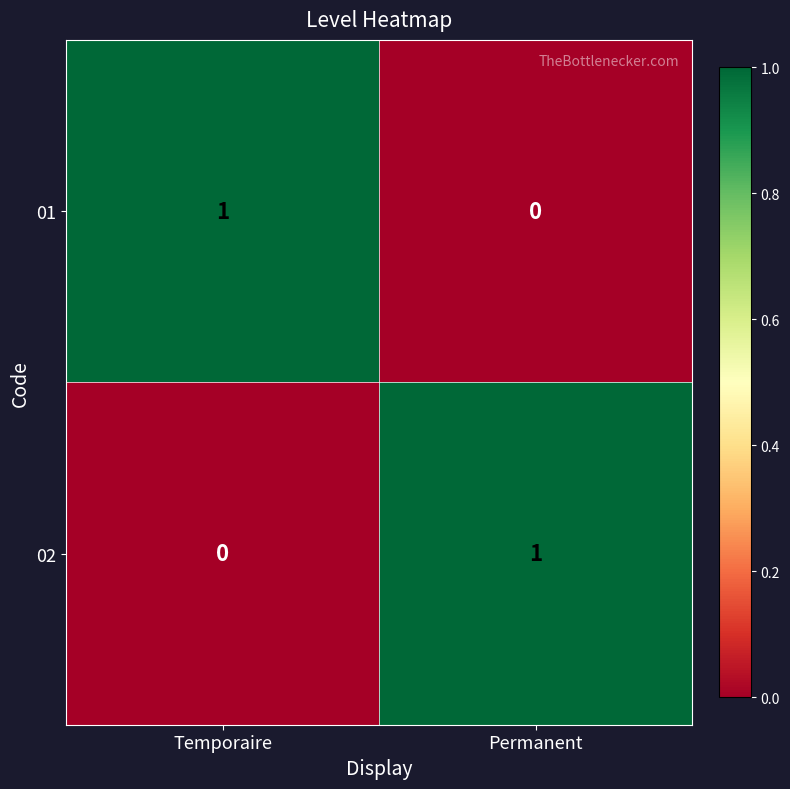

Reading left to right, what are all the values shown in this chart?

01: Temporaire=1	Permanent=0
02: Temporaire=0	Permanent=1